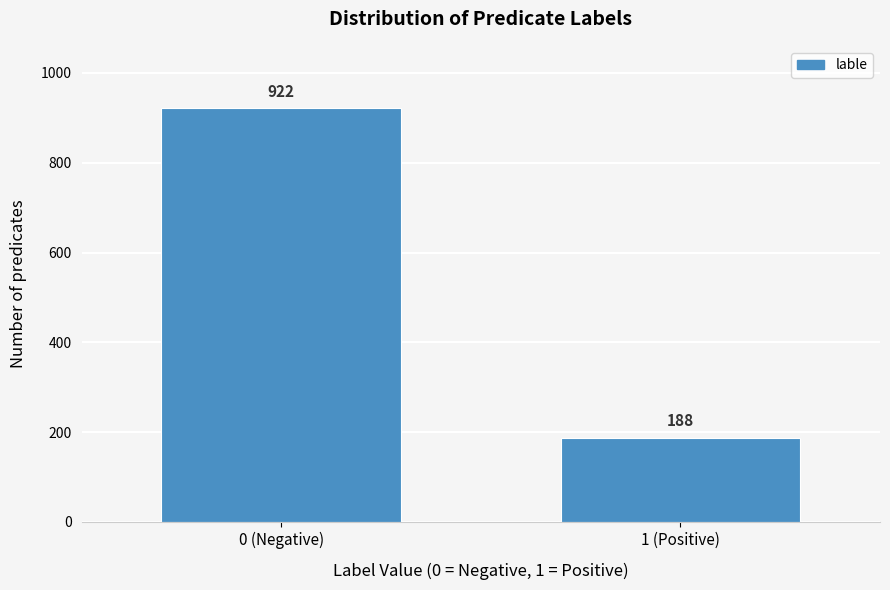

Reading left to right, transcribe all the data shown in this chart.

922	188